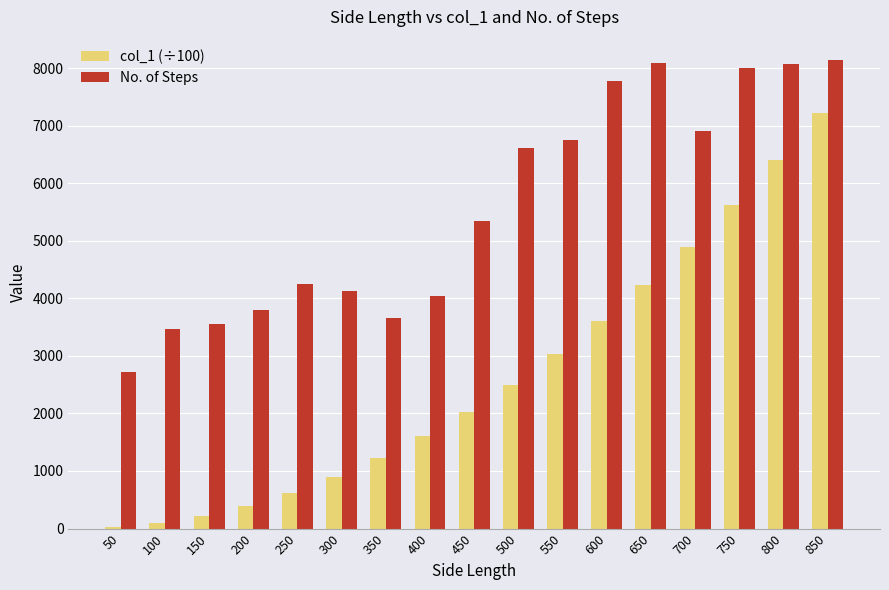

How many categories are shown in the chart?

17